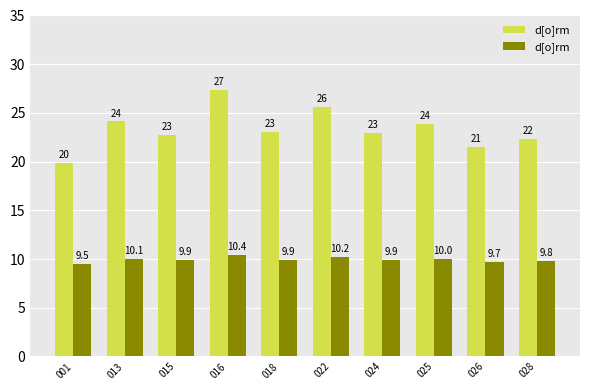

What is the difference between the maximum and second lowest values?

0.7